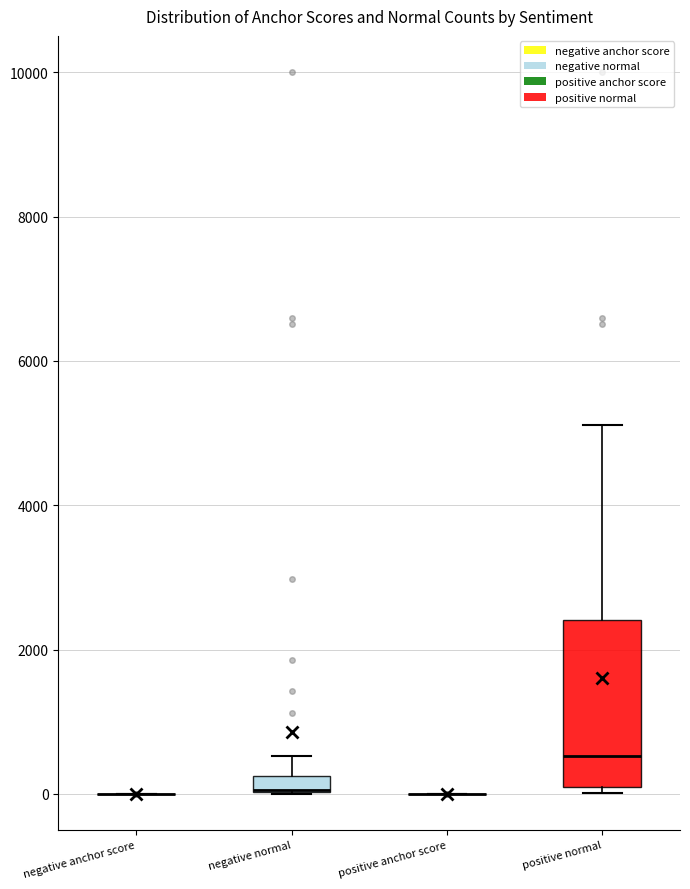

Where does the upper whisker of the box for positive normal end on the y-axis? The values are not printed on the chart, so give them approximately, as read against the axis.

5200